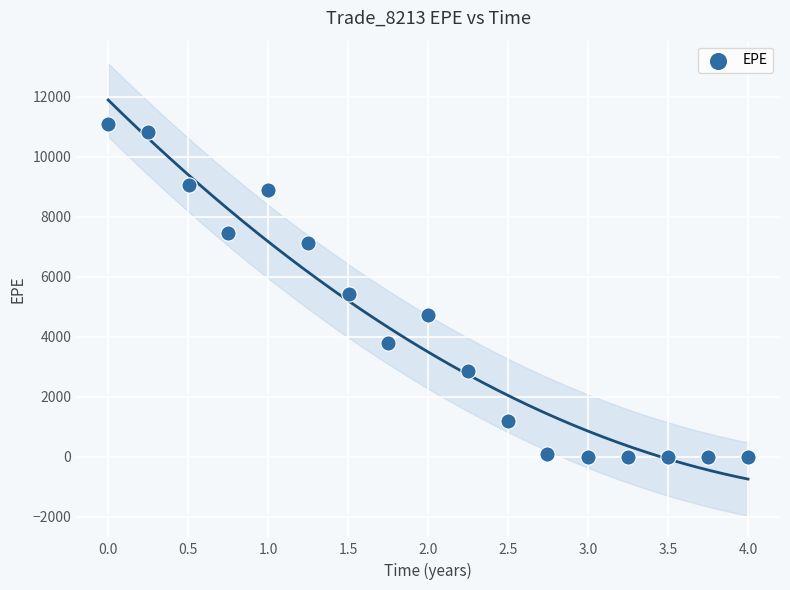

What is the range of Y values (max minus min)?

11092.0